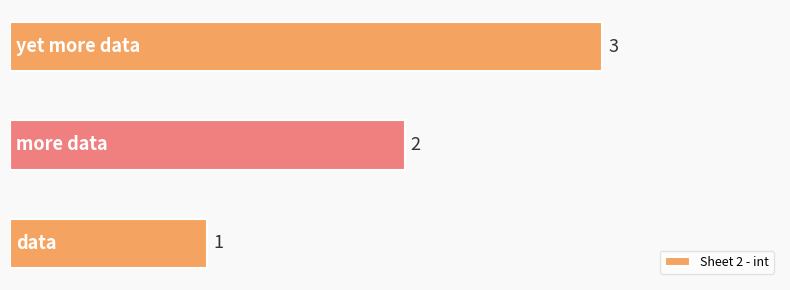

What is the sum of all values?

6